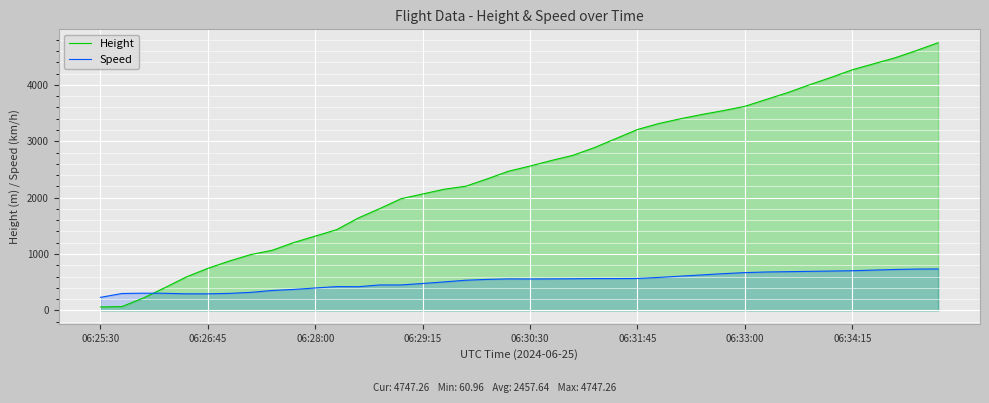

Which series has the largest total across all categories?

Height